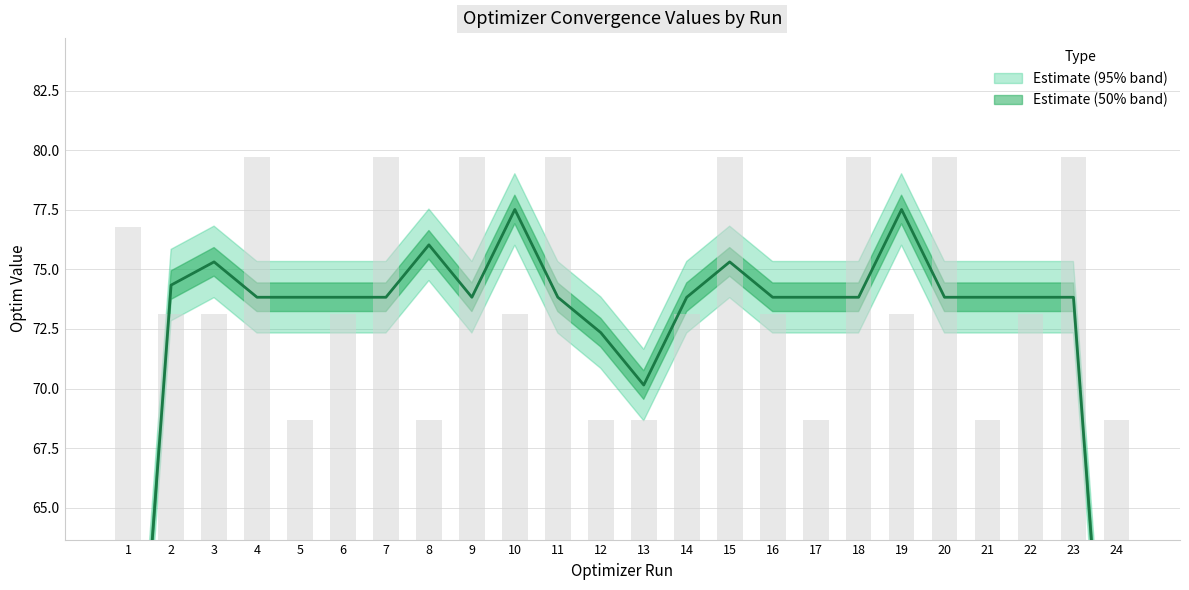

What is the ratio of the value at 23 to the value at 4?

1.0